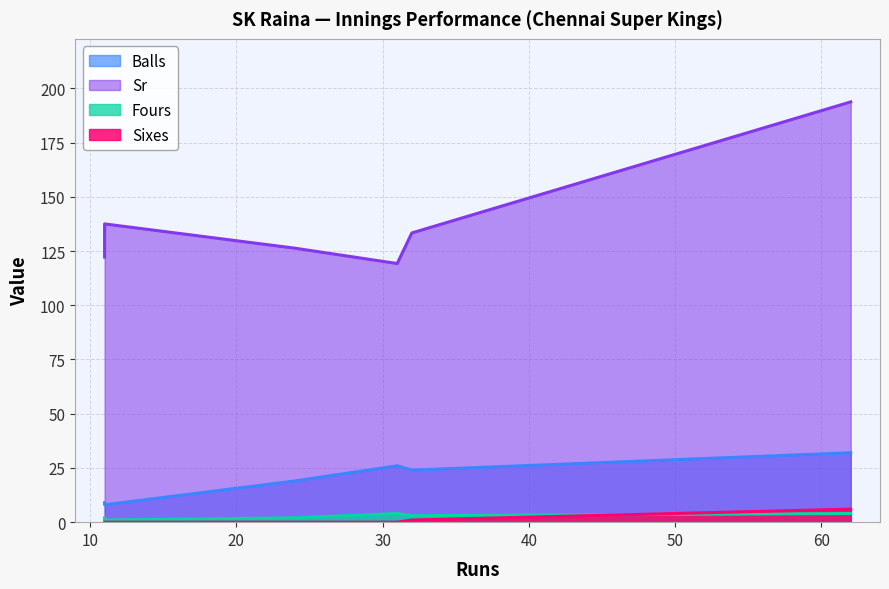

Read the Sr value at 11.

122.2